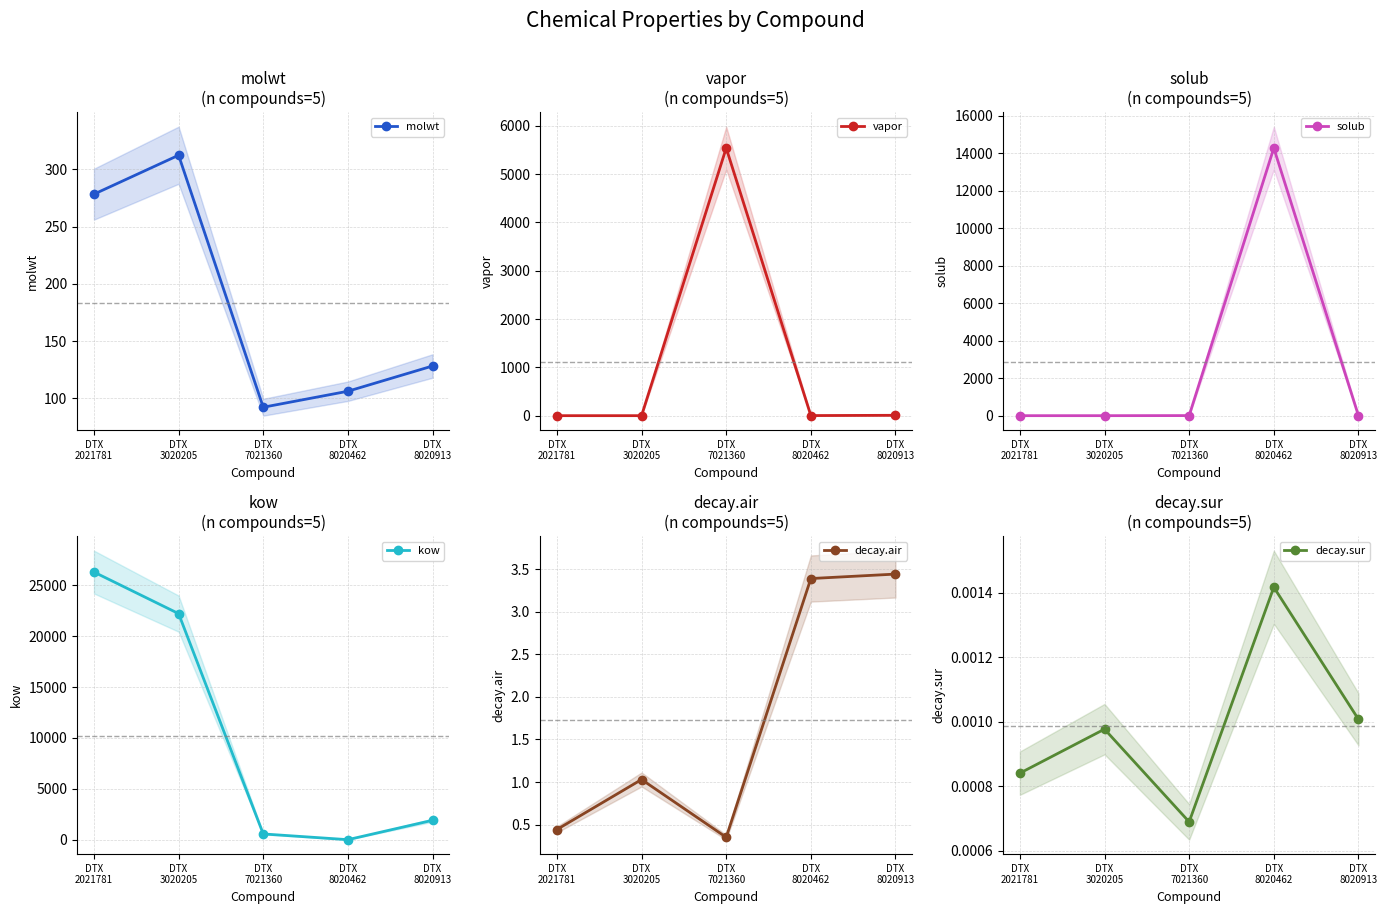

In decay.air, how many points are lower than both neighbors (excluding endpoints)?

1